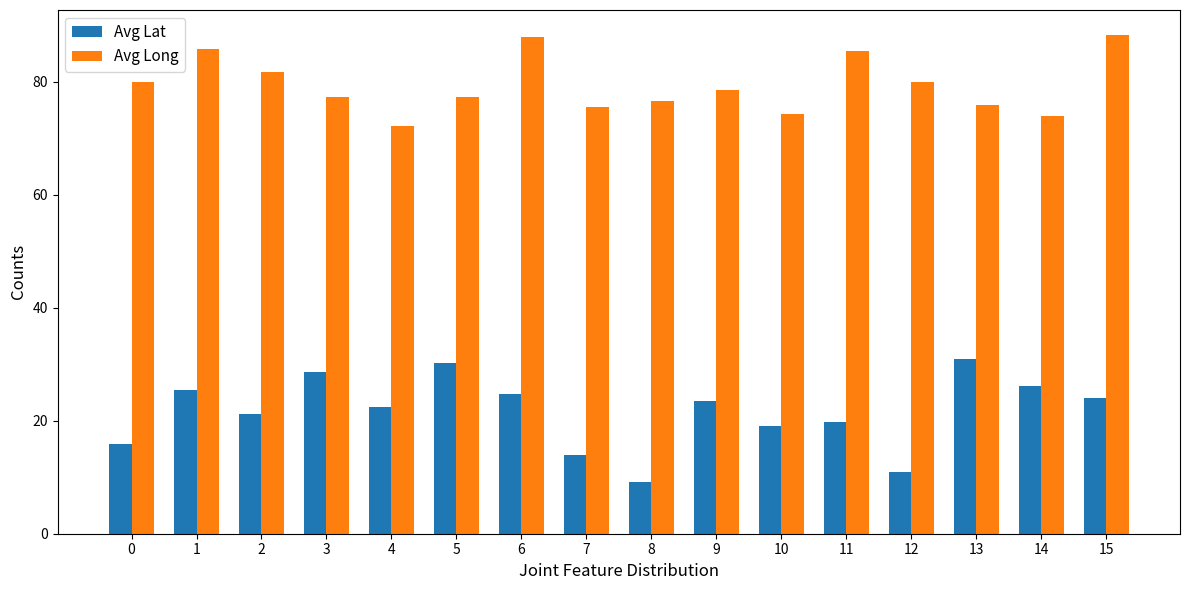

Which series has the largest total across all categories?

Avg Long